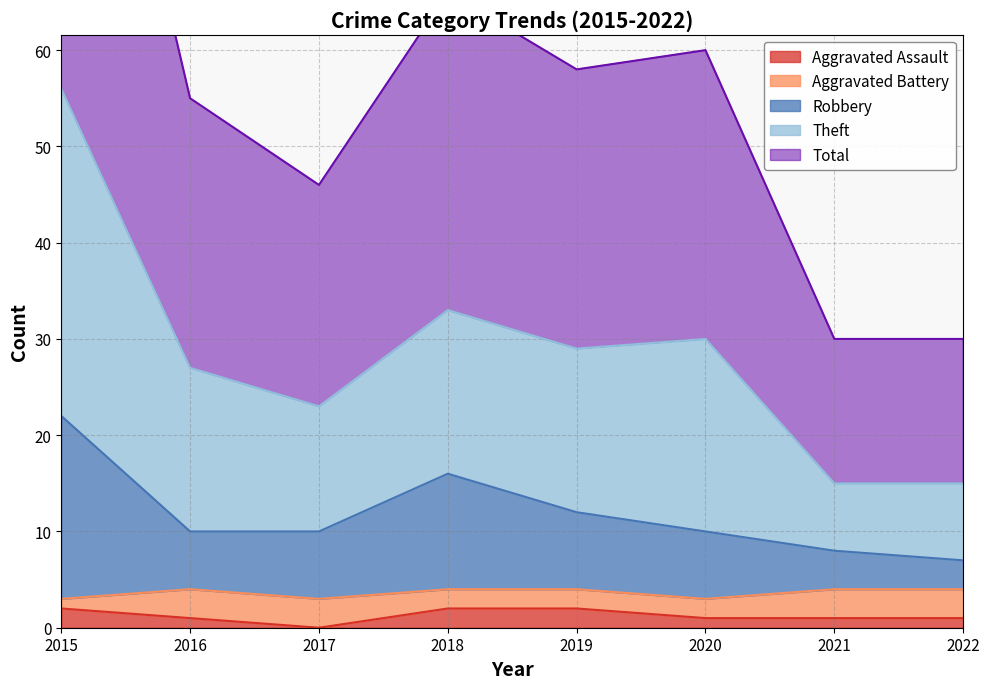

What is the difference between the maximum and second lowest values in the Total series?

41